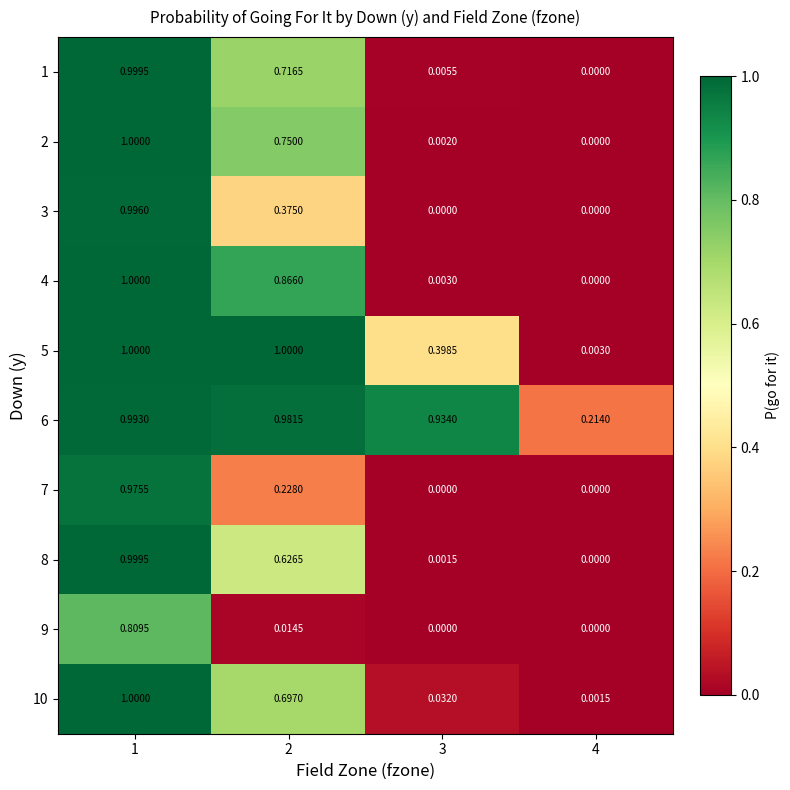

How many data points does each series have?

4